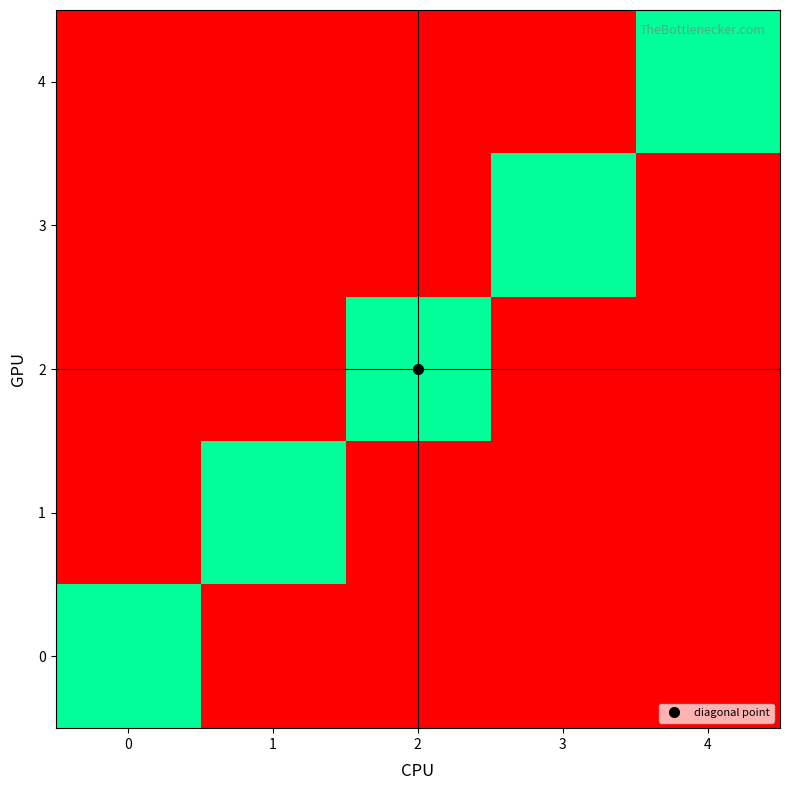

Between 4 and 2, which is larger?

4